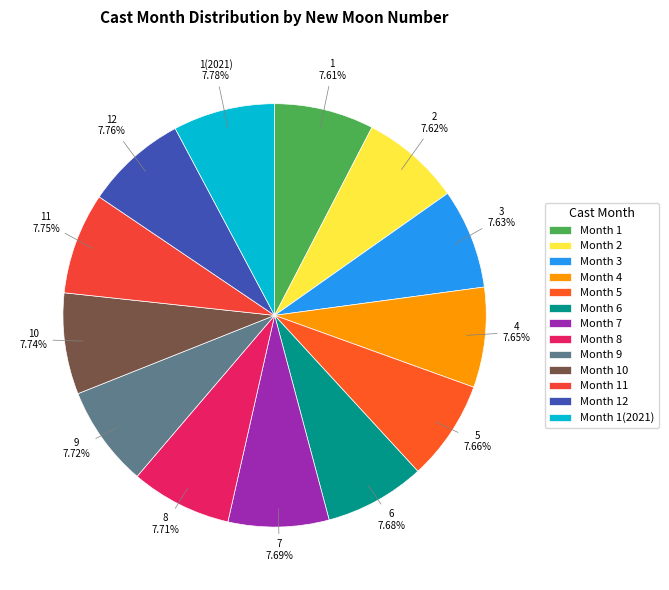

Is there a majority slice in this chart?

No